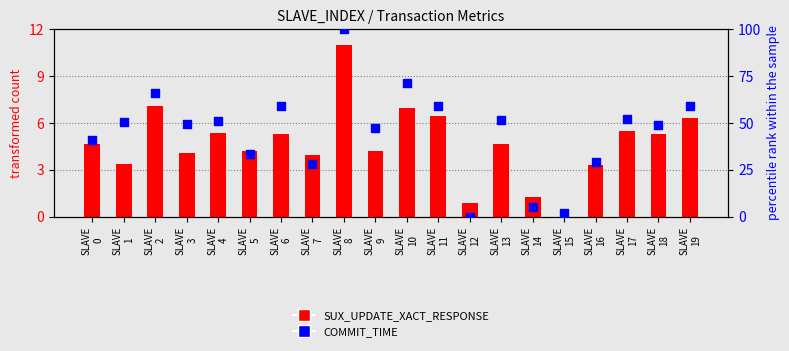

At which category is the sum across all series the highest?

SLAVE
8